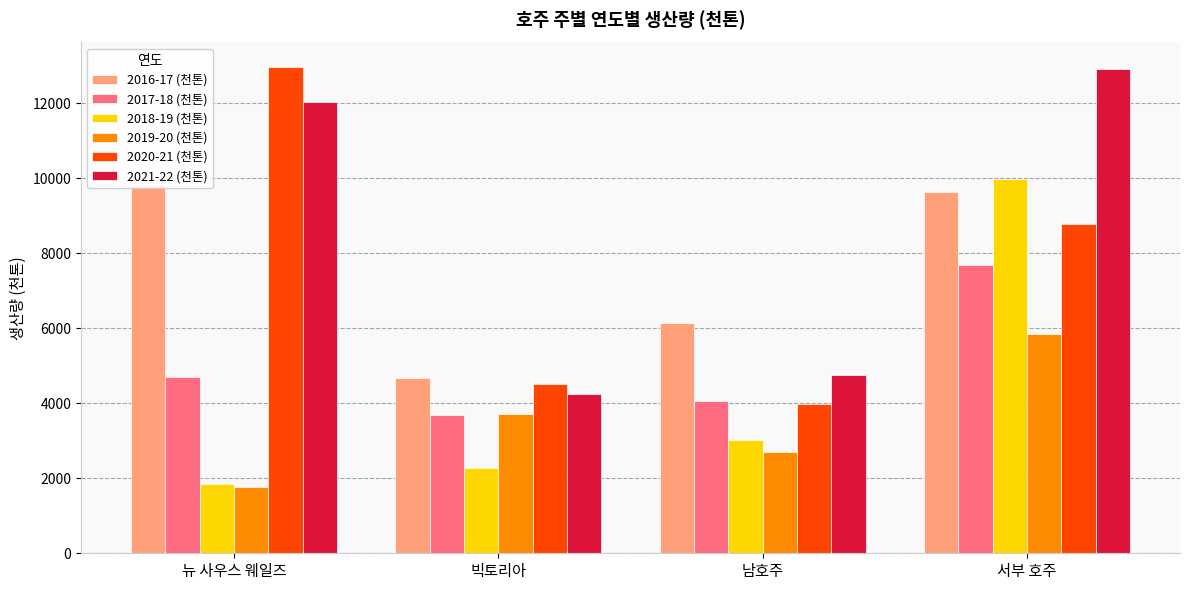

What is the label of the 3rd bar from the left?

남호주